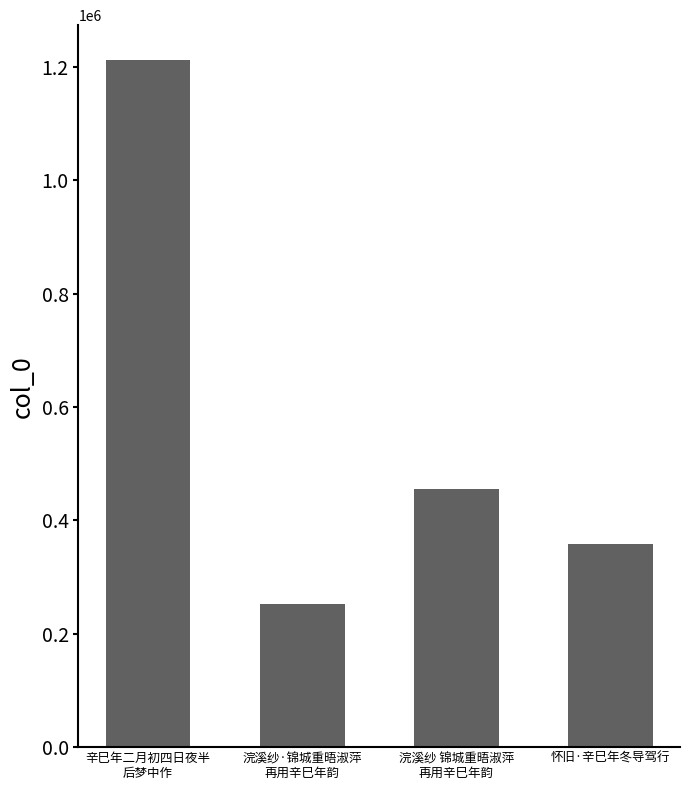

List the labels in order of value, smallest first.

浣溪纱·锦城重晤淑萍
再用辛巳年韵, 怀旧·辛巳年冬导驾行, 浣溪纱 锦城重晤淑萍
再用辛巳年韵, 辛巳年二月初四日夜半
后梦中作